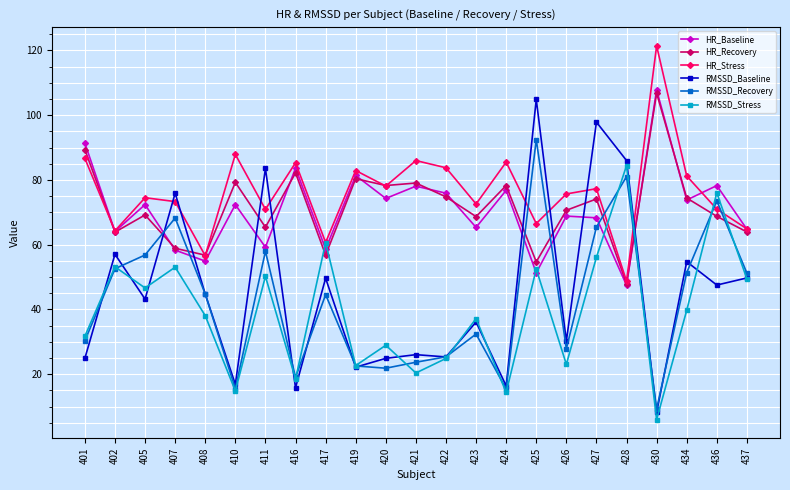

Between which two adjacent categories do HR_Recovery and RMSSD_Recovery first intersect?

405 and 407